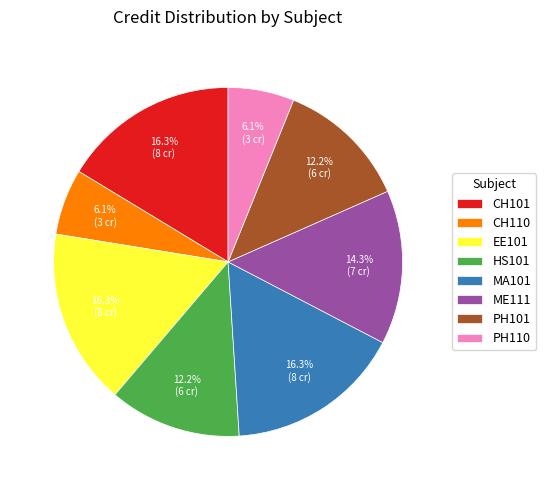

To the nearest percent, what is the average slice percentage?

12%